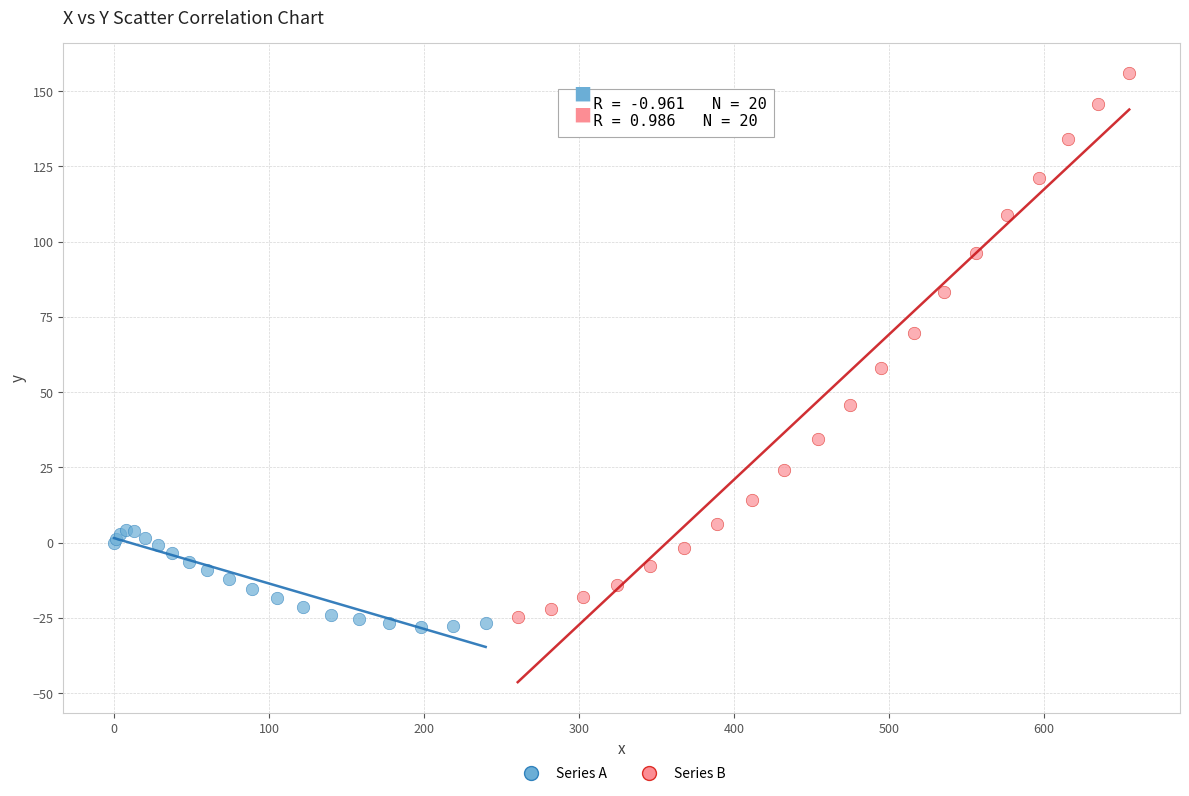

Which series reaches the maximum Y coordinate?

Series B